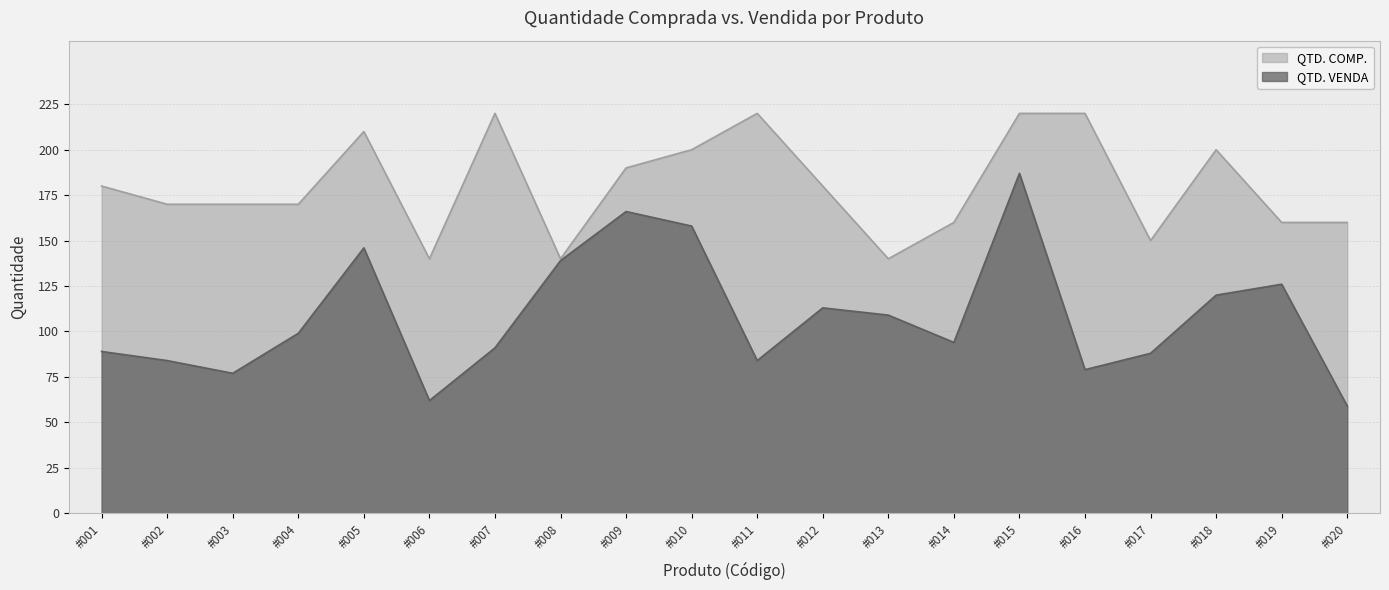

The value of QTD. COMP. at #007 is 311. True or false?

False